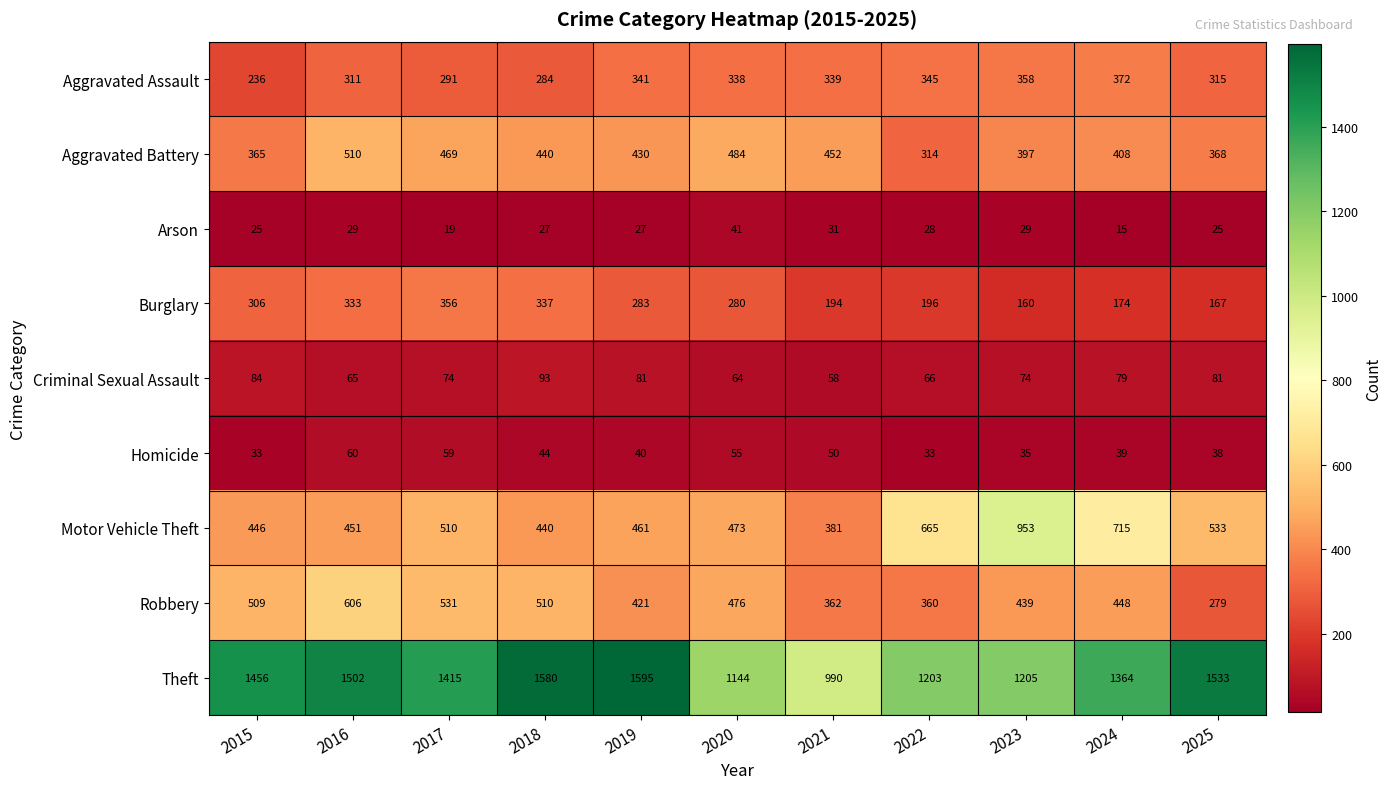

Where does the Arson series first go above 27?

2016